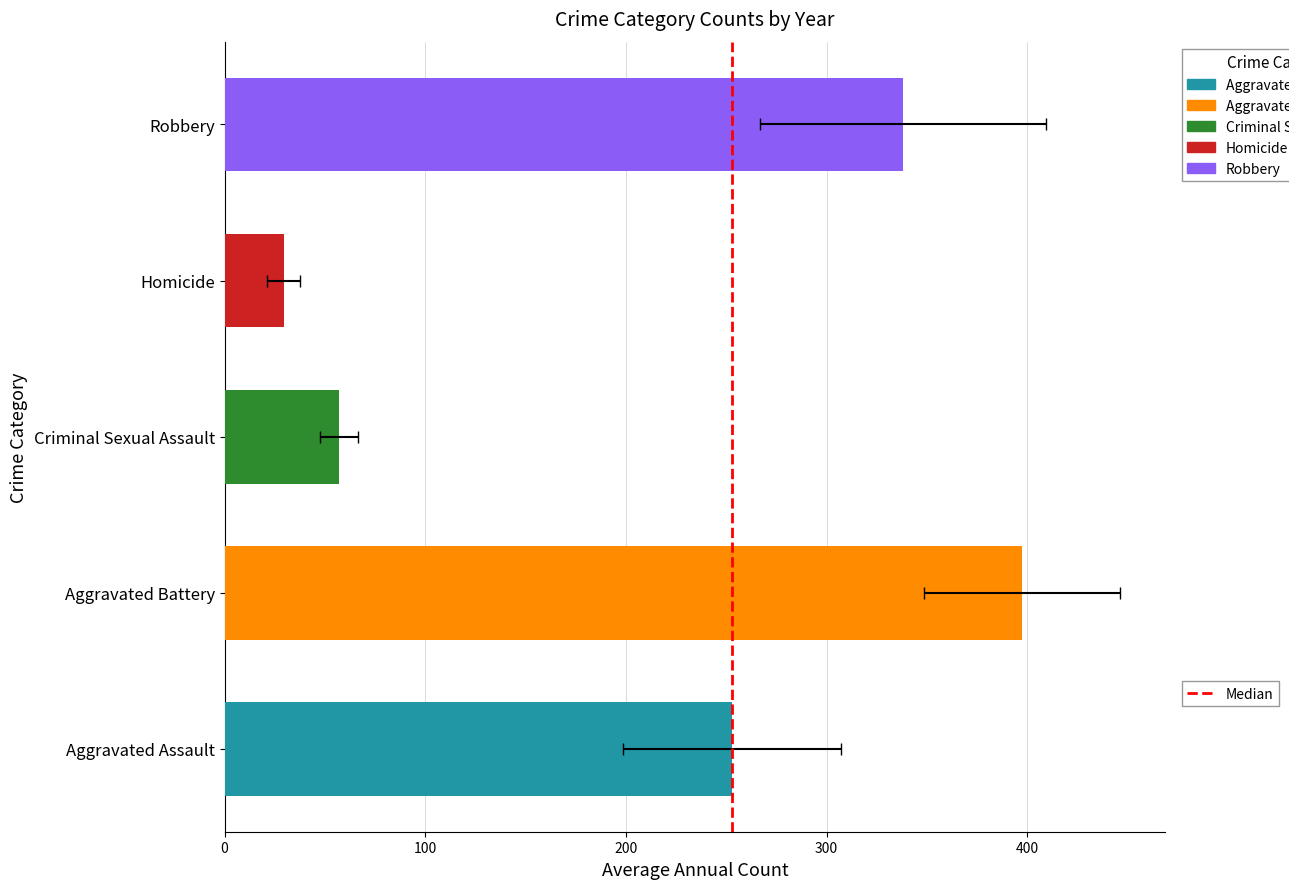

Does the chart contain stacked bars?

No